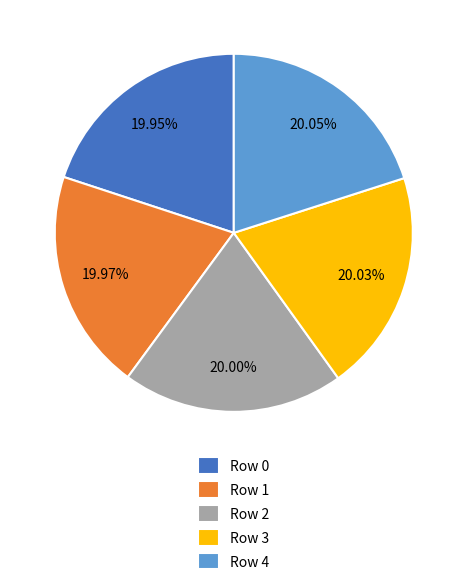

Is there any slice that represents more than half of the pie?

No